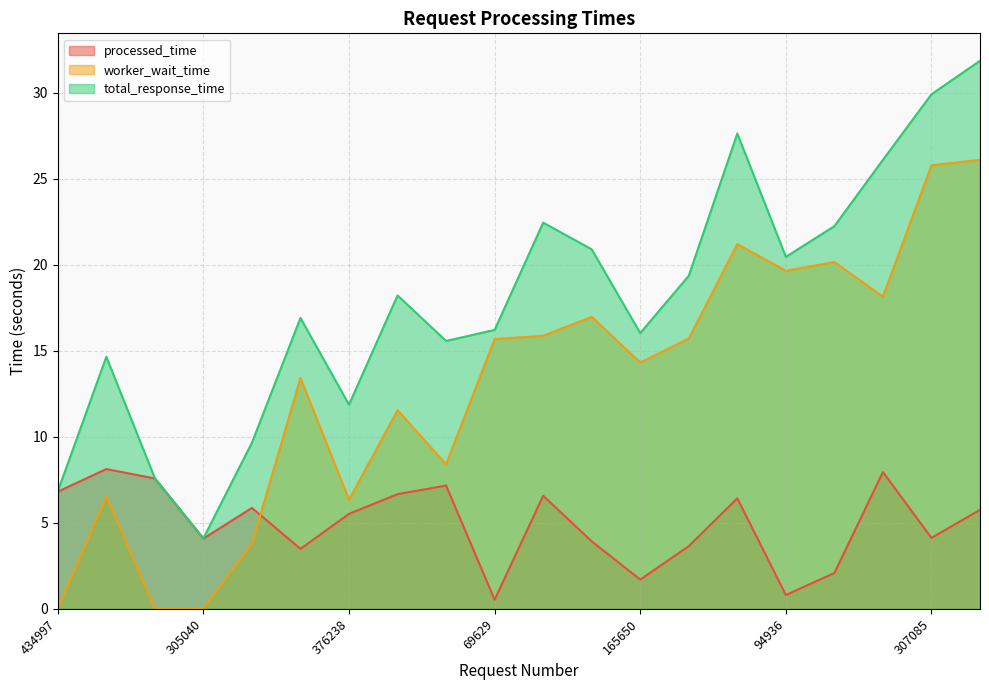

What is the spread (max minus min) of values at 69629?

15.7